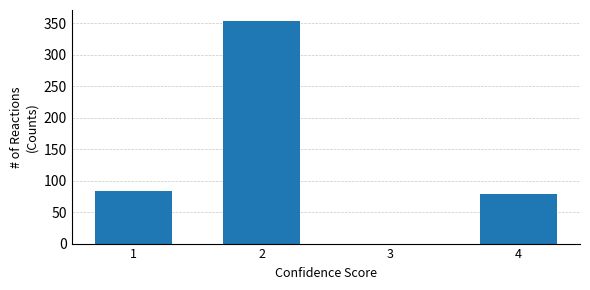

Reading left to right, extract all data points from this chart.

1=84	2=353	3=0	4=78